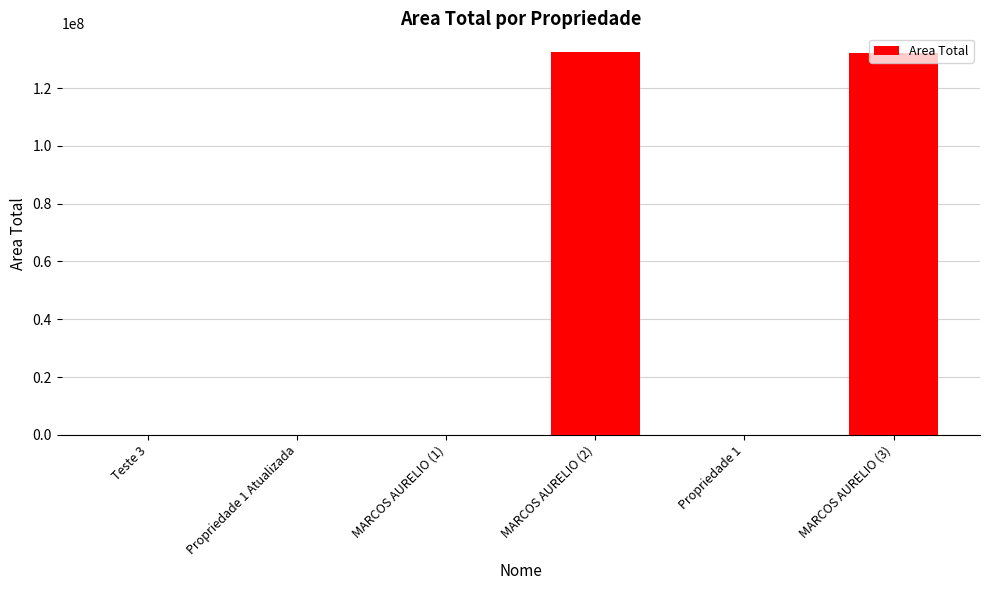

What is the maximum value shown in the chart?

132312312.0